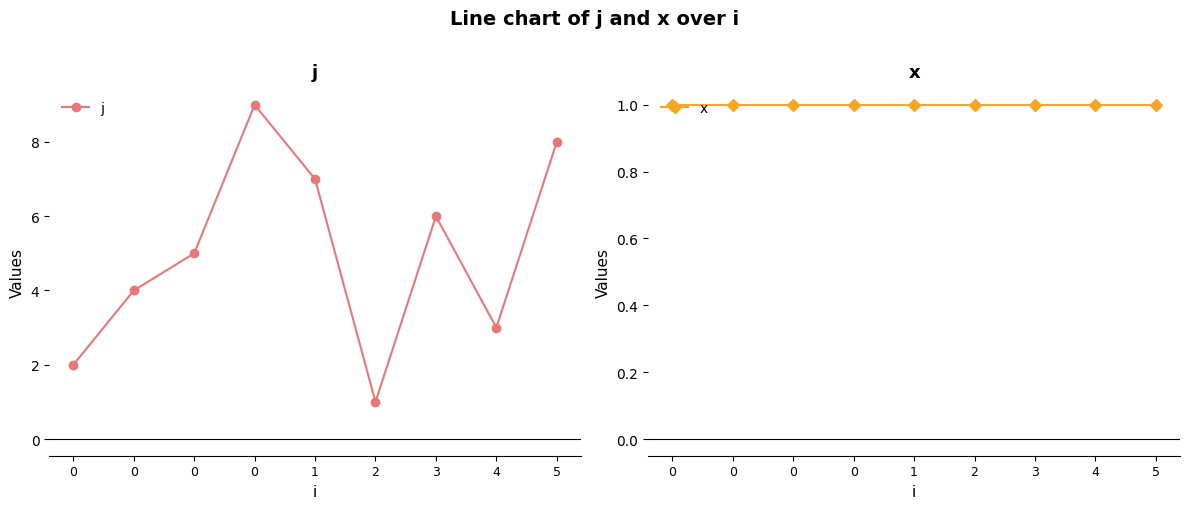

True or false: j and x intersect in this chart.

False